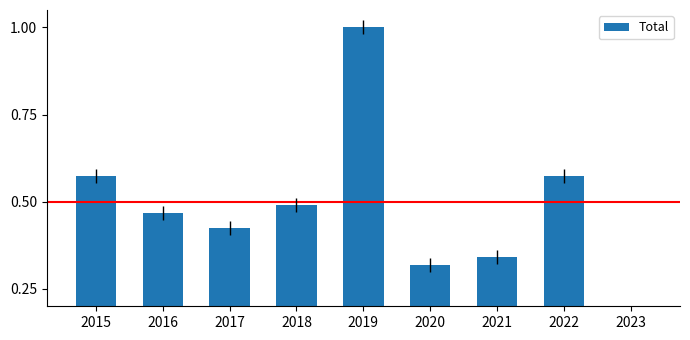

What is the sum of the values at 2021 and 2019?

1.3